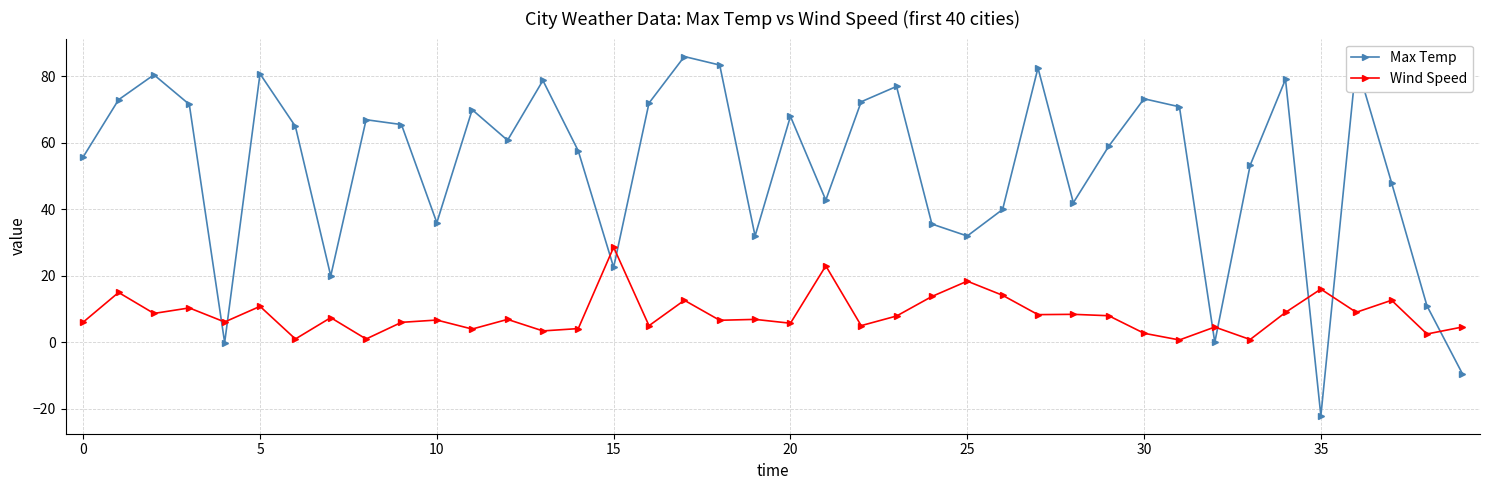

In Max Temp, how many points are lower than both neighbors (excluding endpoints)?

11